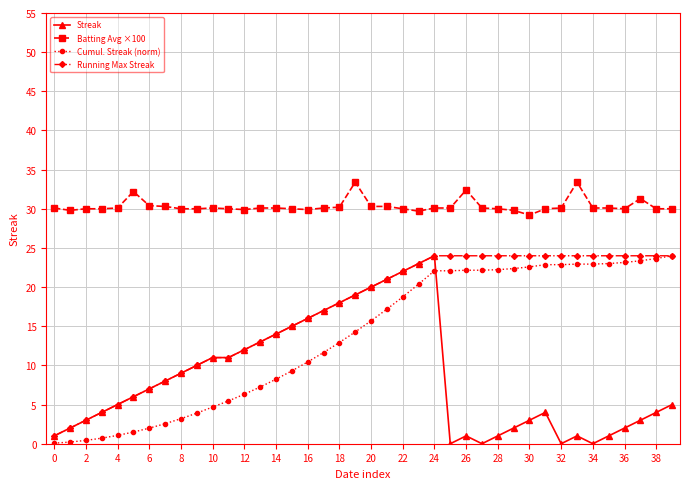

What is the value of the Streak point at the 25th from the left?

24.0